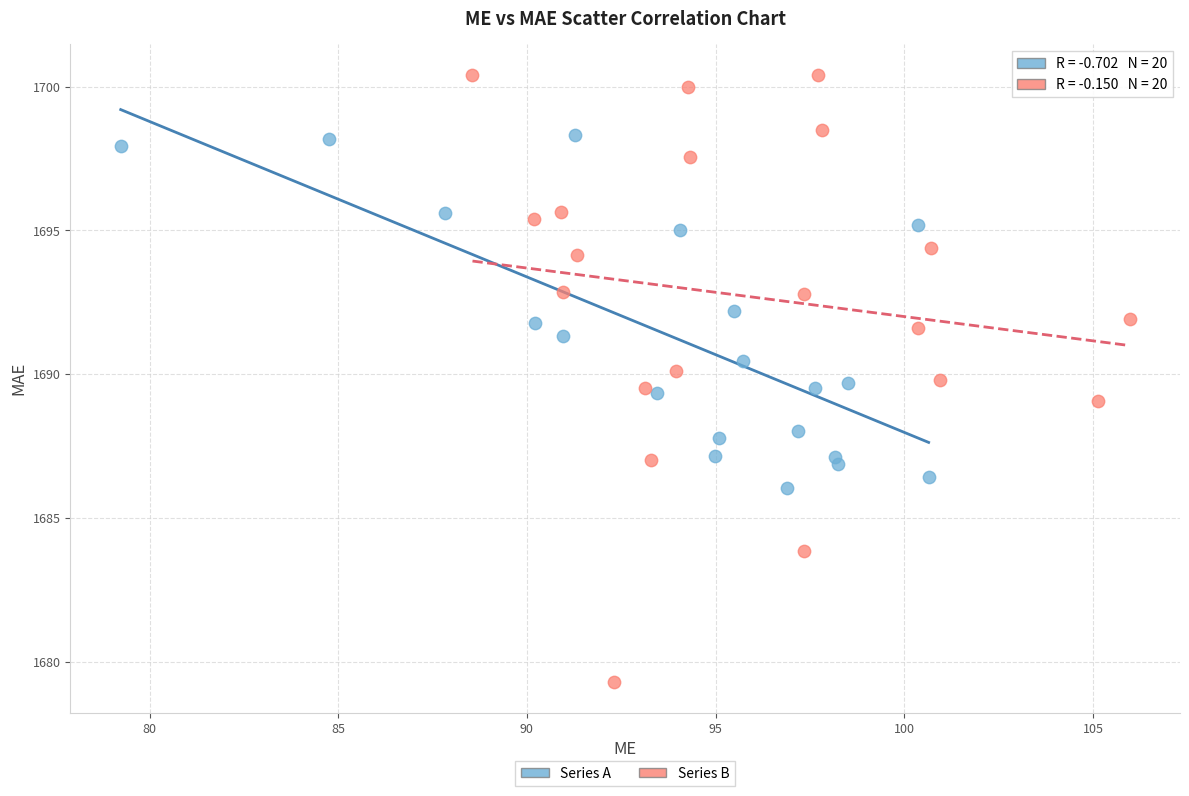

Which series contains the highest Y value?

Series B